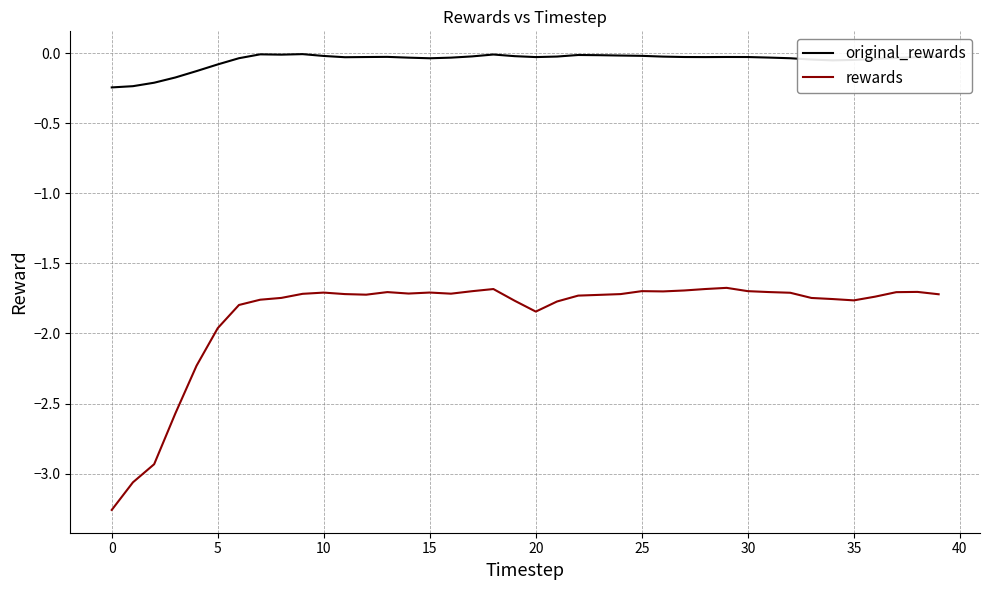

True or false: original_rewards has more than 2 points higher than both neighbors.

True